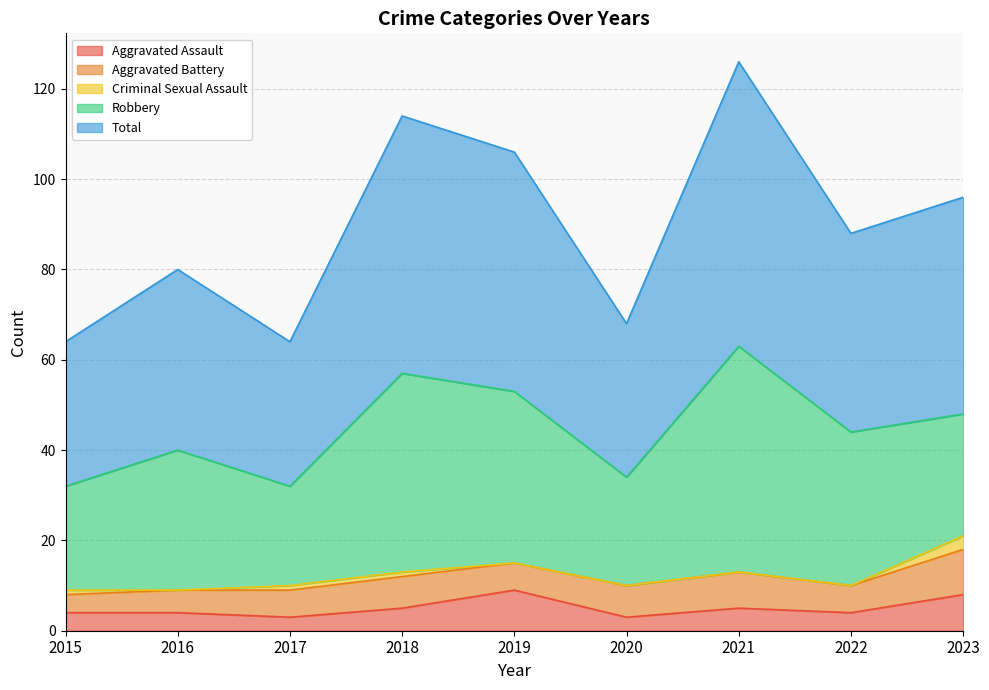

What is the difference between the second highest and minimum values in the Total series?

25